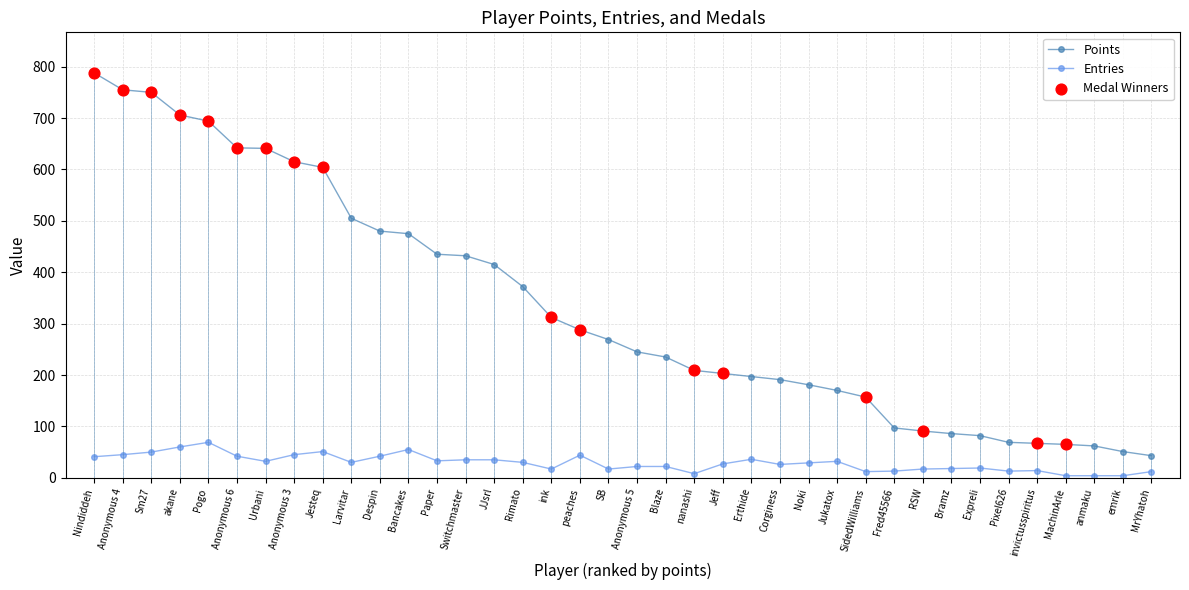

Is the value of Points at Switchmaster greater than the value of Entries at Switchmaster?

Yes